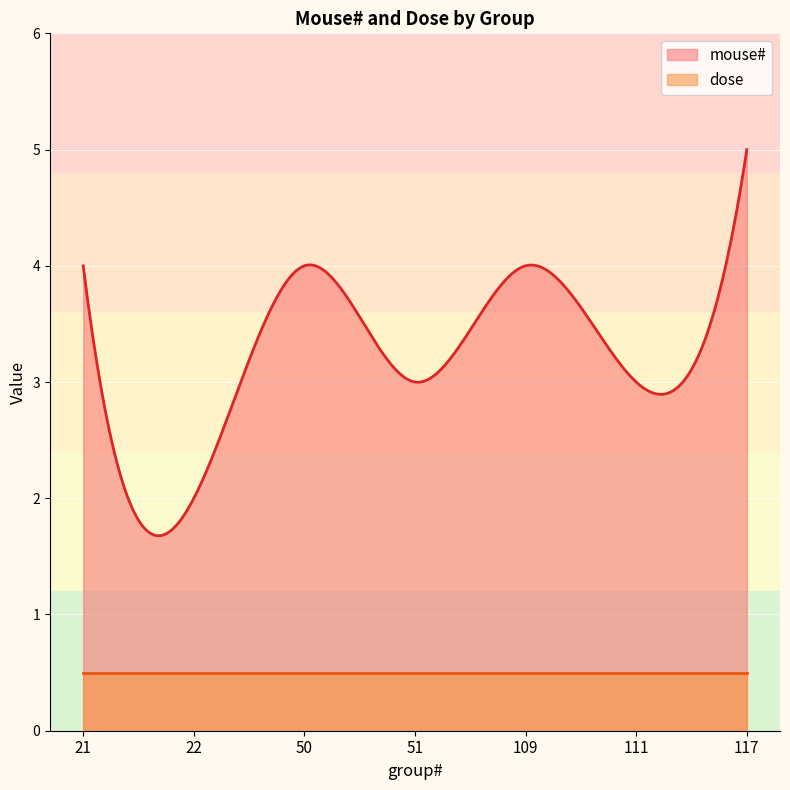

Which series has the largest total across all categories?

mouse#